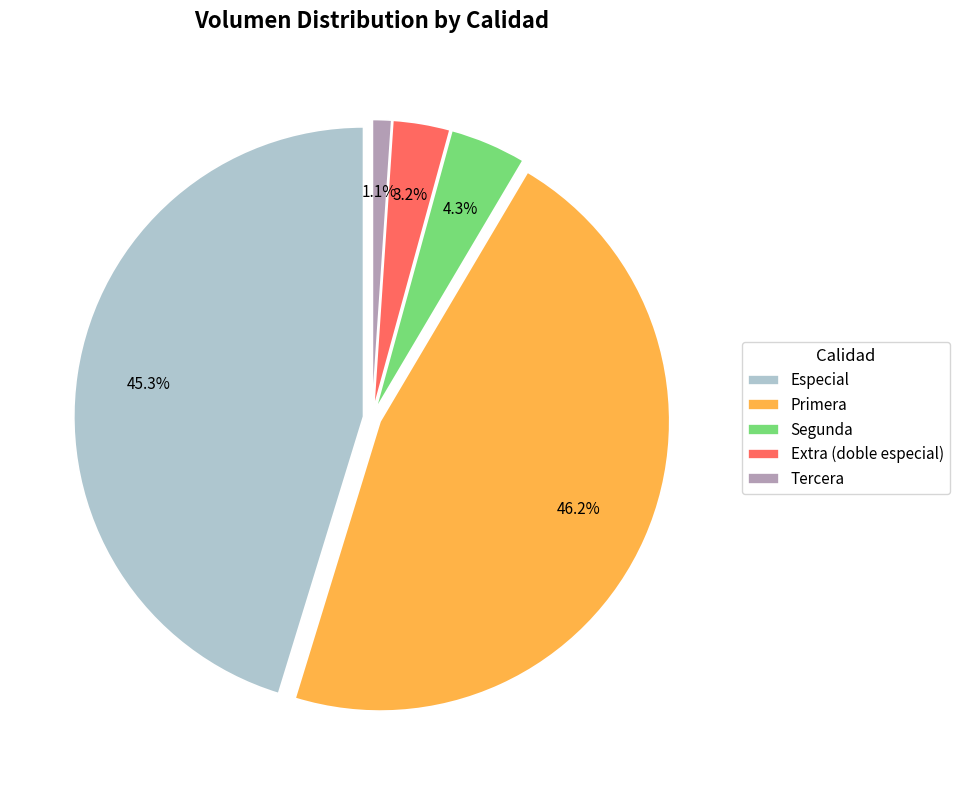

What percentage is the Segunda slice, to the nearest percent?

4%